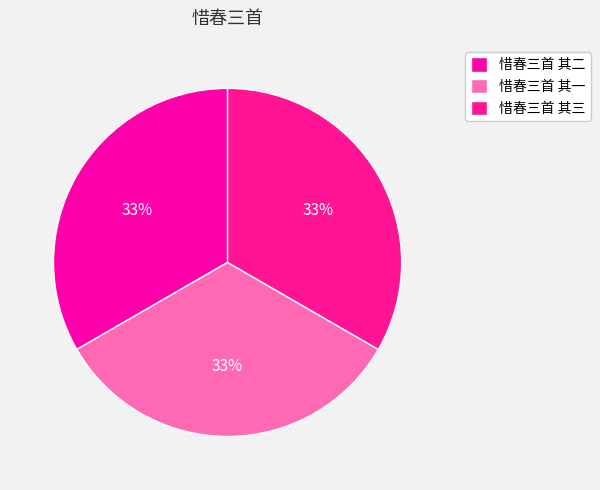

Does any single category account for the majority?

No